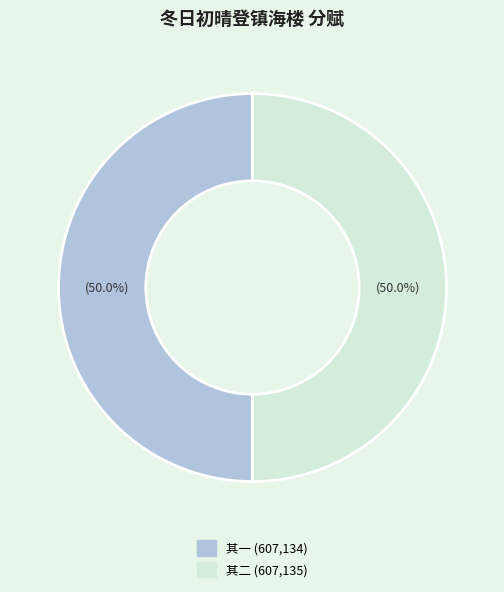

Which category has the smallest portion of the pie?

冬日初晴登镇海楼历粤秀诸山同张孟奇计部黄士明太史分赋二首 其一